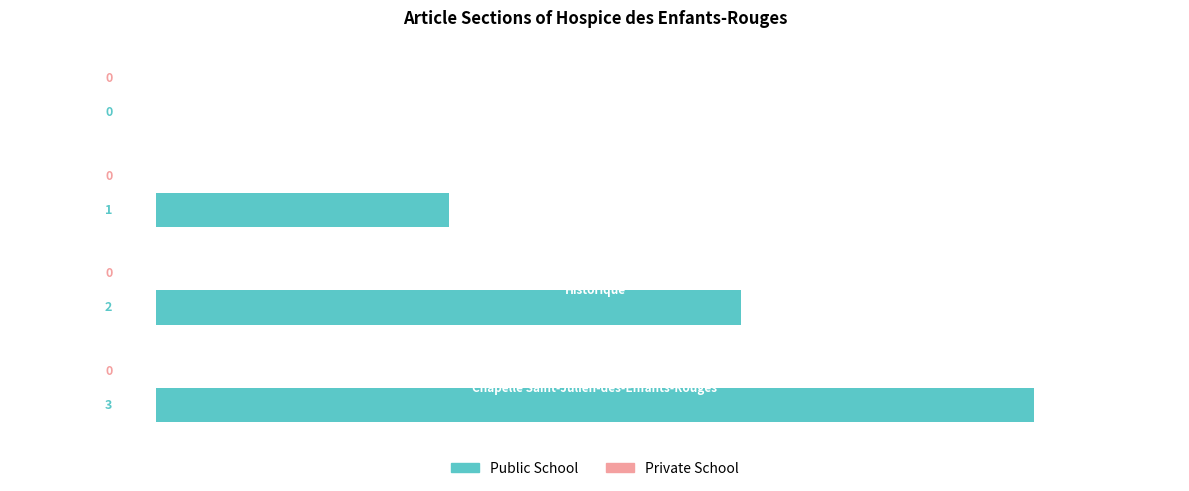

What is the maximum value shown in the chart?

3